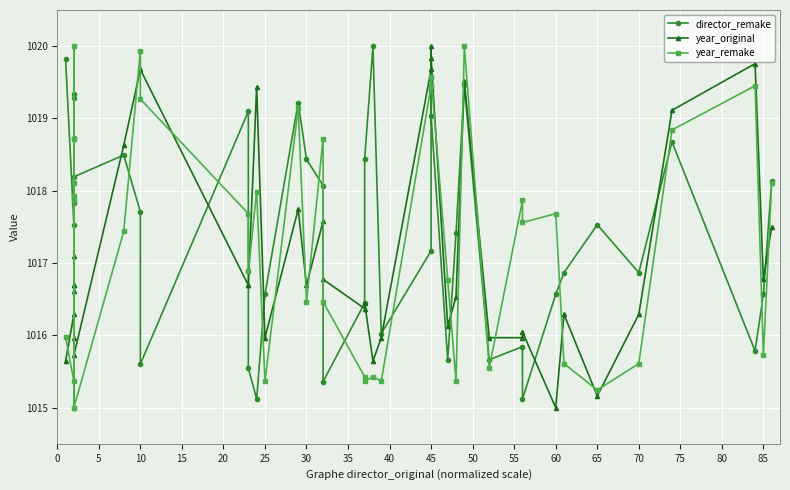

True or false: director_remake has more than 2 interior local peaks.

True